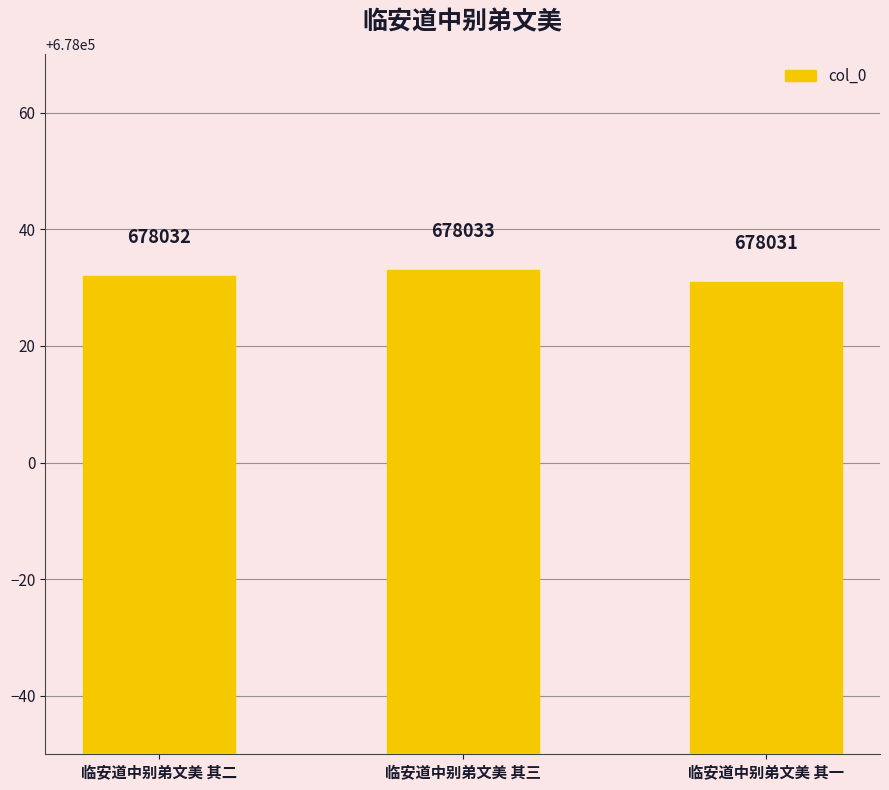

What is the difference between the values at 临安道中别弟文美 其三 and 临安道中别弟文美 其二?

1